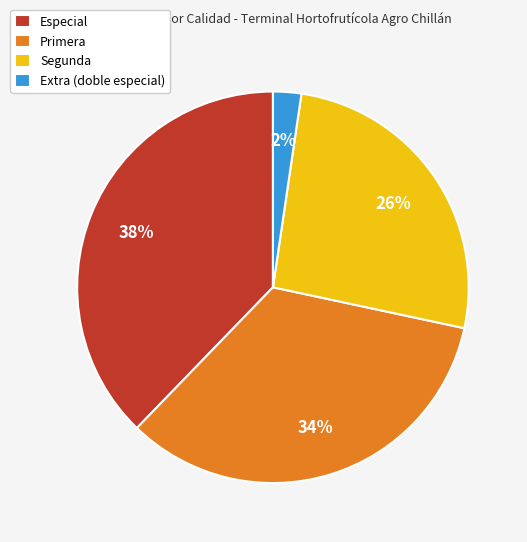

Is the sum of Especial and Segunda greater than half?

Yes